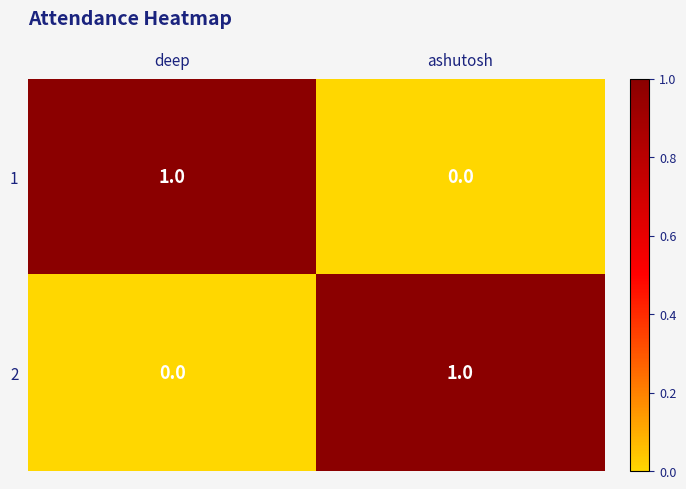

How many data points in 1 are less than 1?

1